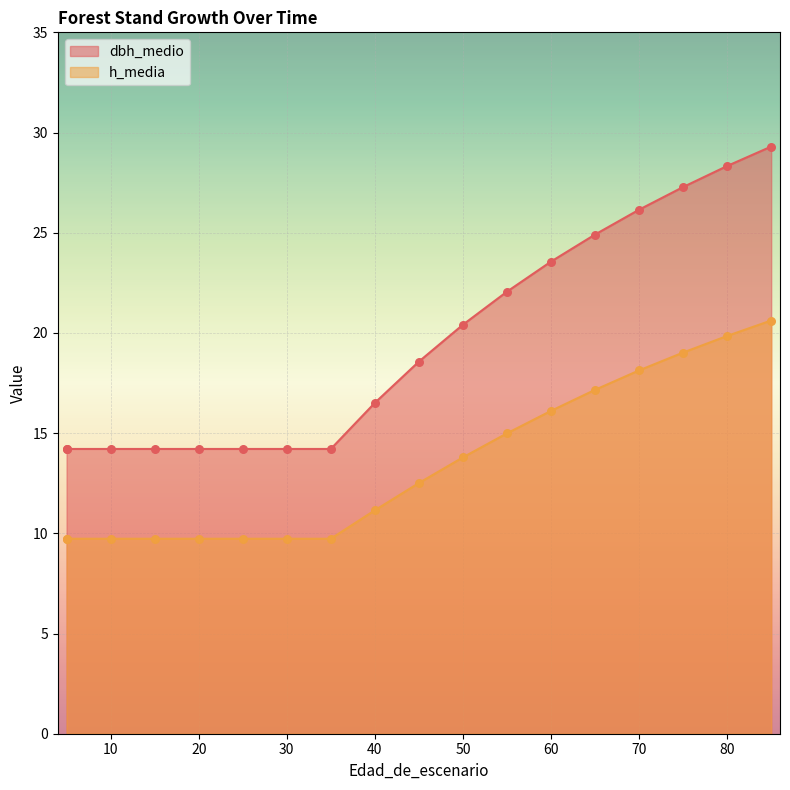

At how many categories does at least one series exceed 16?

10